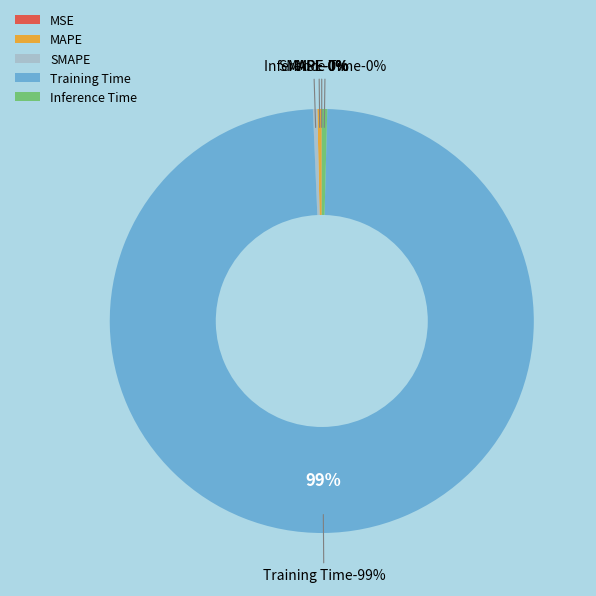

Which slice is the largest?

Training Time